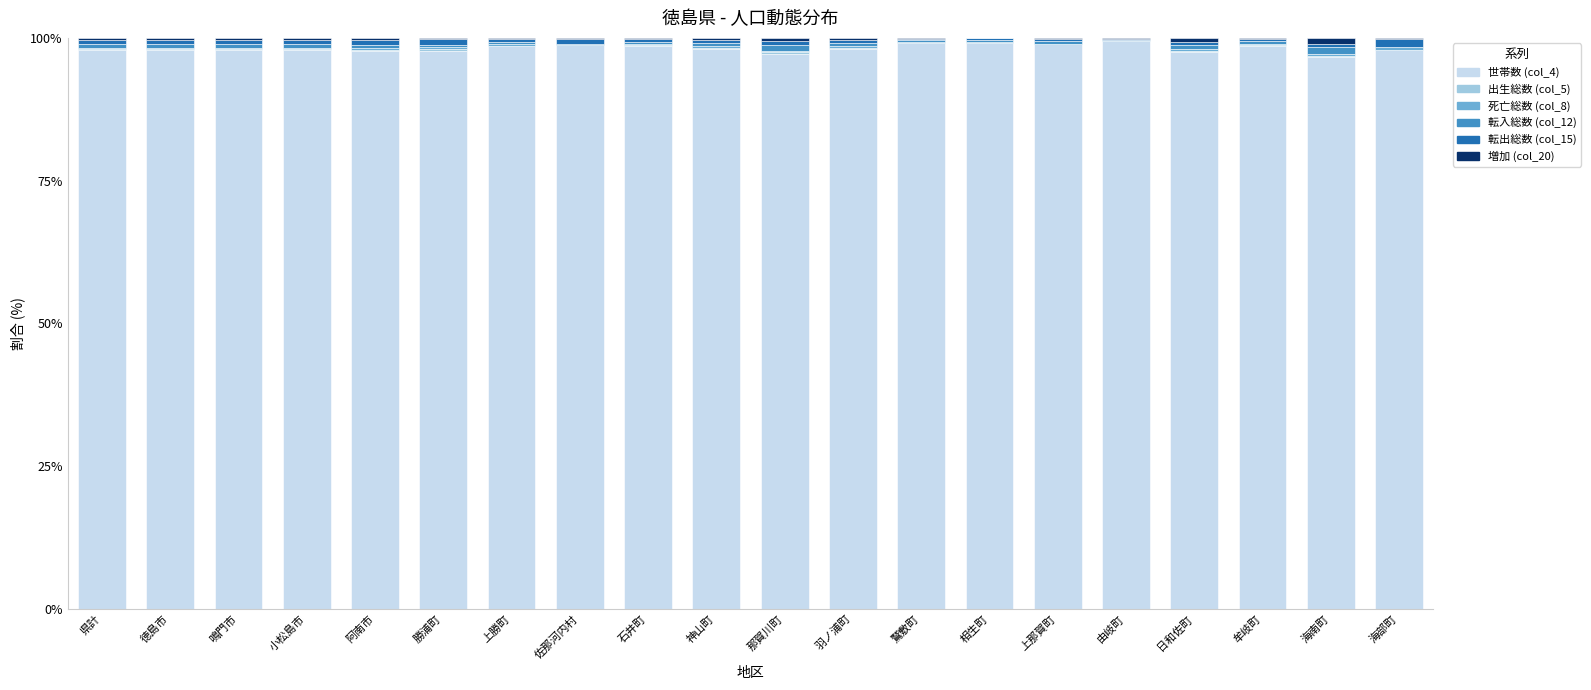

The 世帯数 (col_4) series shows 97.3 at 那賀川町. True or false?

True